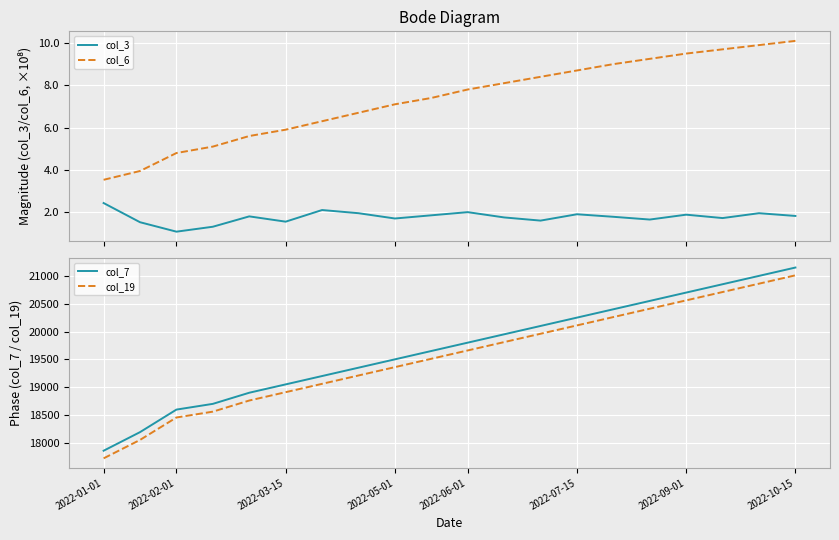

What is the minimum value for col_6?

3.5